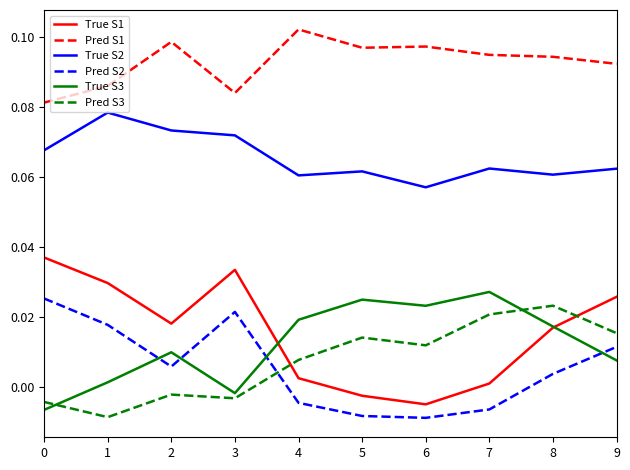

True or false: Pred S1 and True S3 intersect in this chart.

False